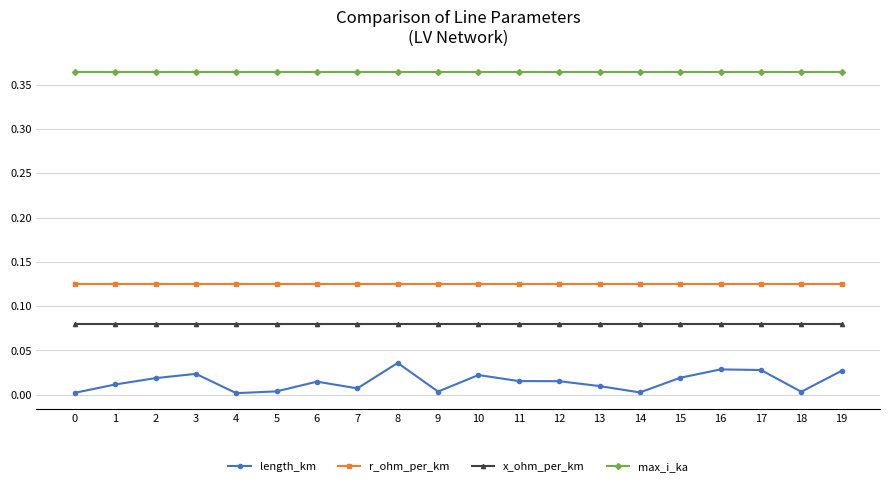

Which series has the largest total across all categories?

max_i_ka